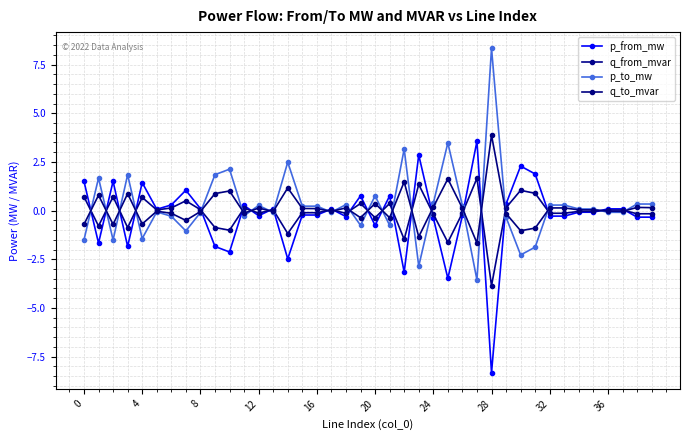

Does the chart have visible grid lines?

Yes